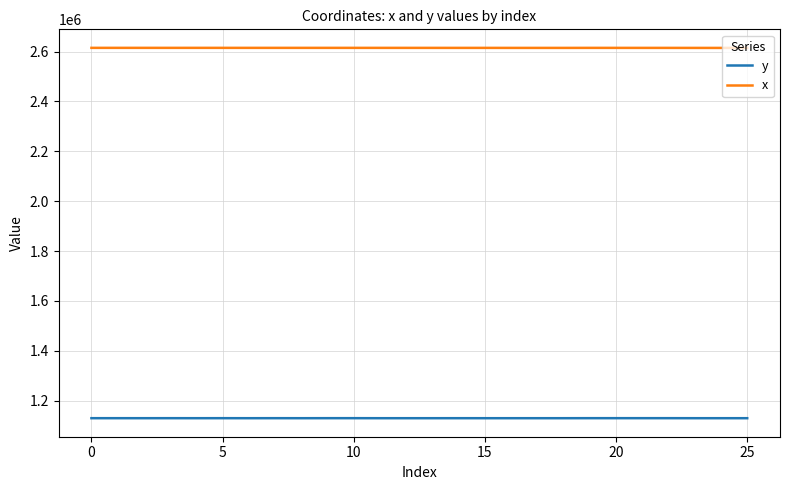

Which series has the largest total across all categories?

x